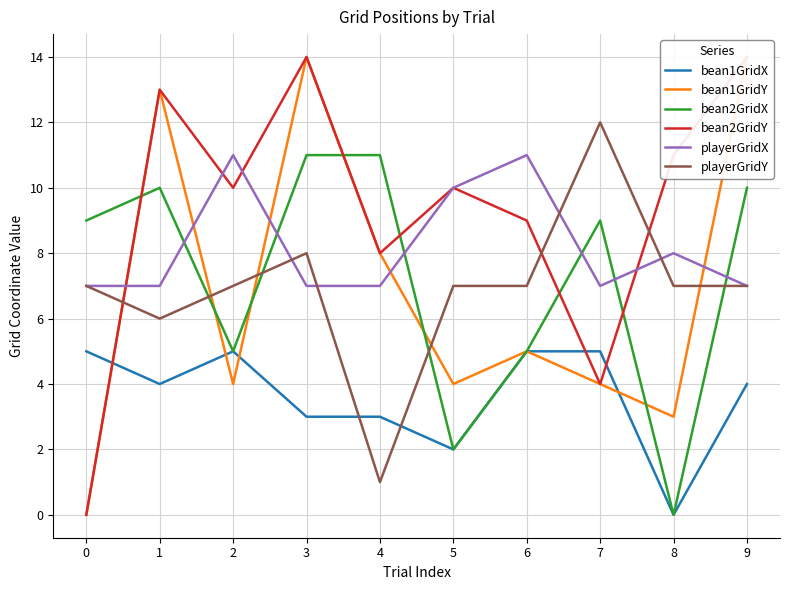

At which category is the sum across all series the highest?

3